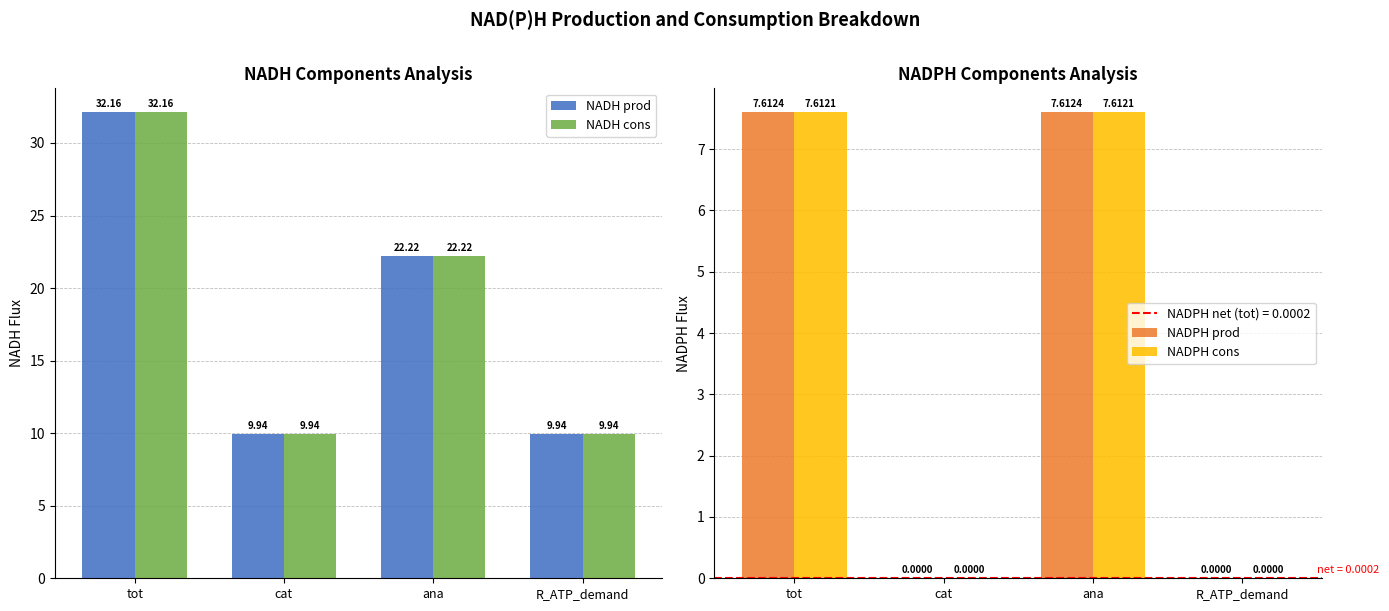

What value does the NADPH cons series have at ana?

7.6